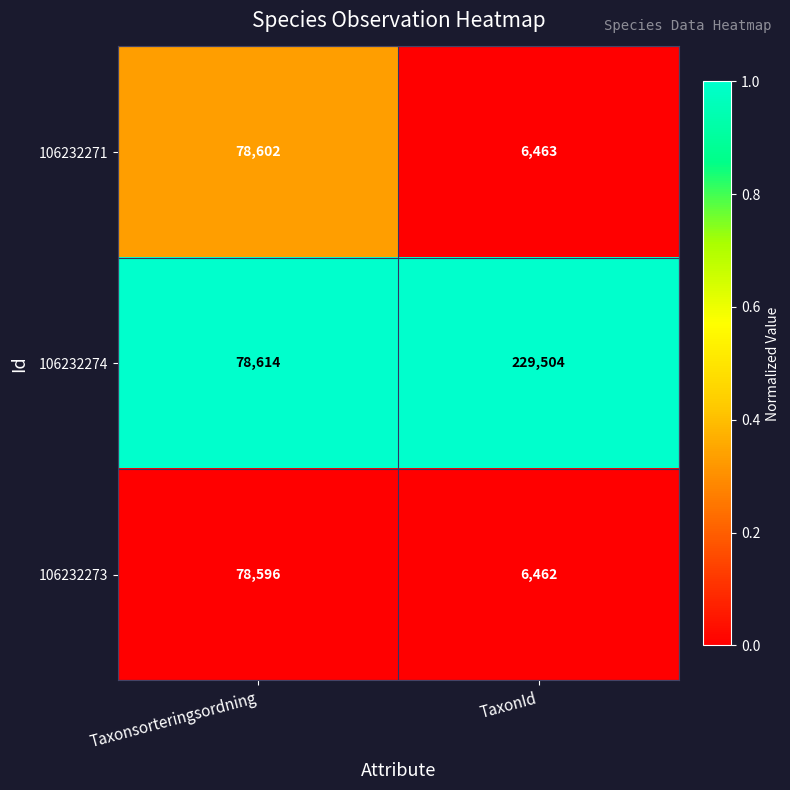

Rank the series by their maximum value, from lowest to highest.

106232273, 106232271, 106232274